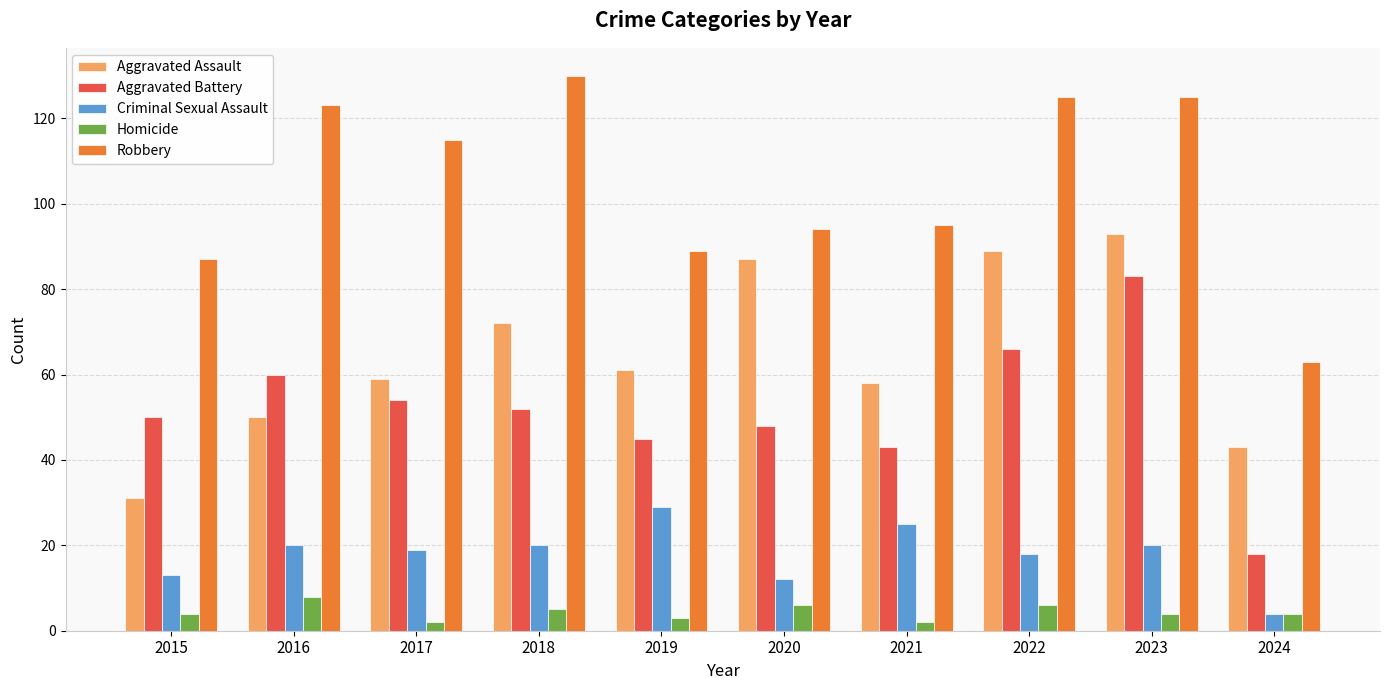

Which label corresponds to the largest value in the chart?

2018